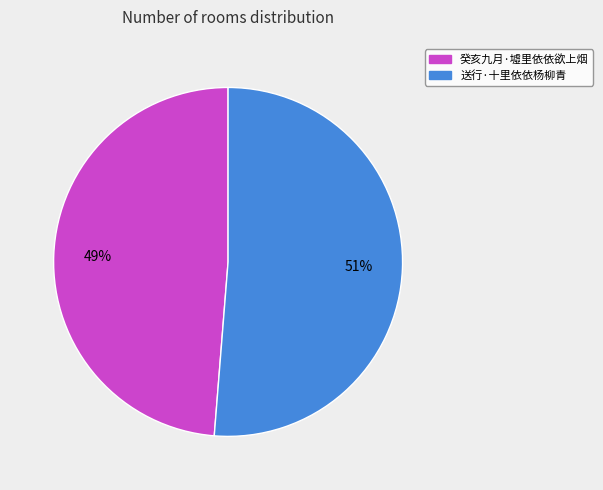

Which slice is the largest?

送行·十里依依杨柳青